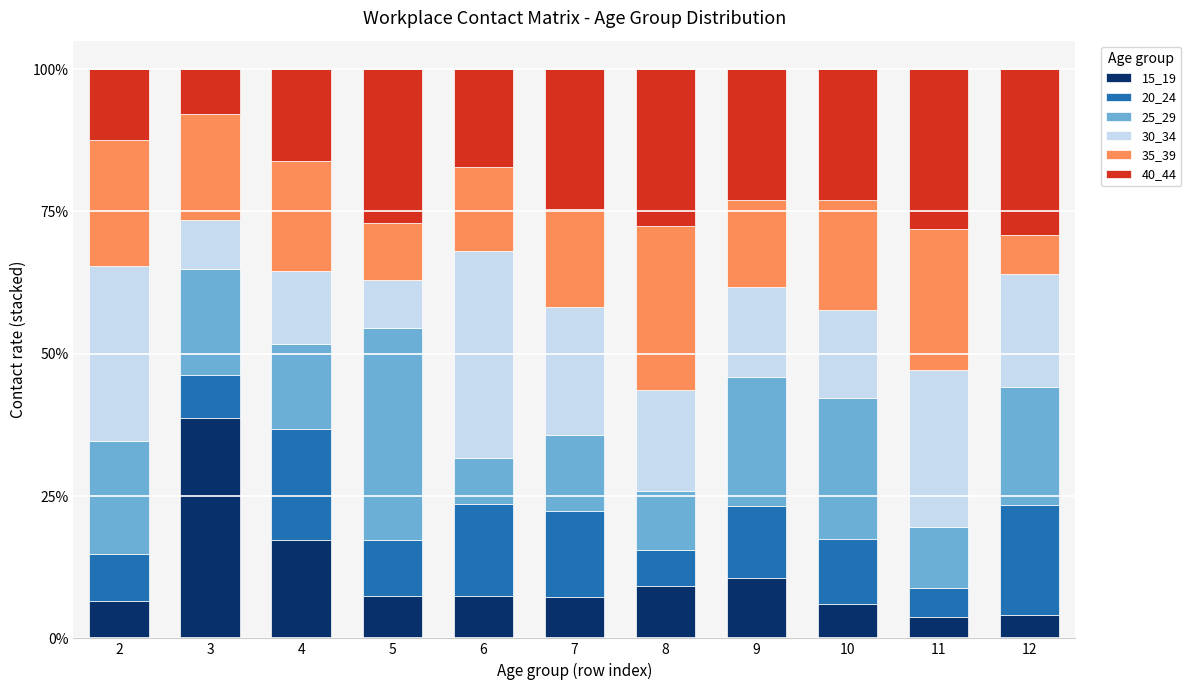

What is the difference between the maximum and minimum values in the 15_19 series?

35.0